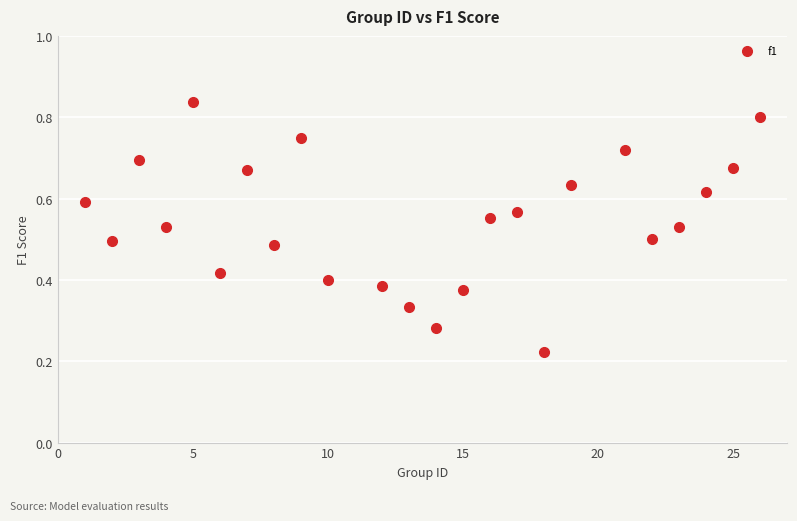

What is the range of X values (max minus min)?

25.0